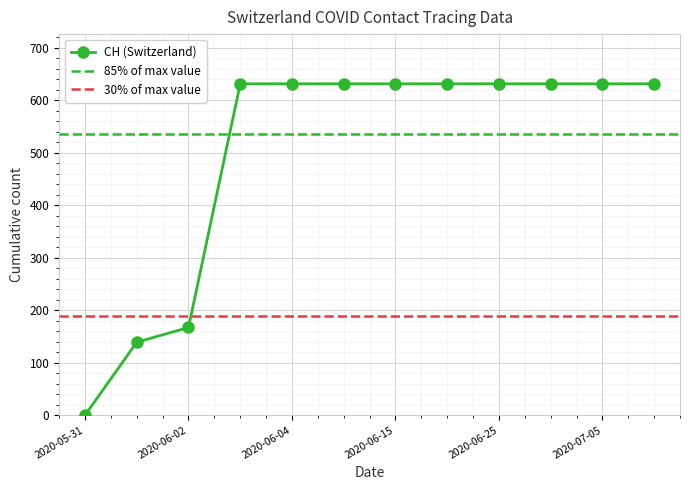

How many series are shown in this chart?

1